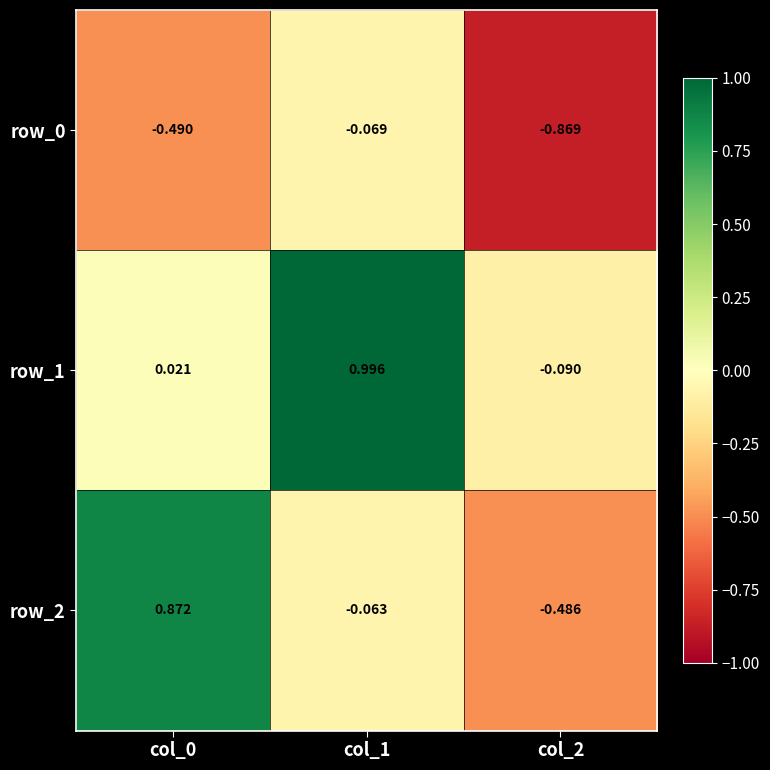

How many series are shown in this chart?

3